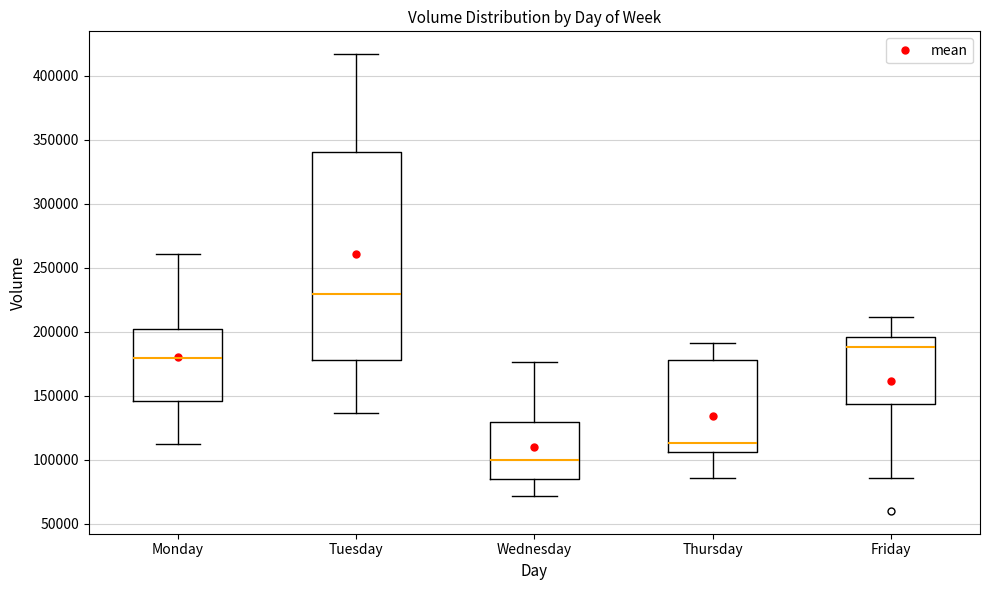

Which box has the highest median line?

Tuesday